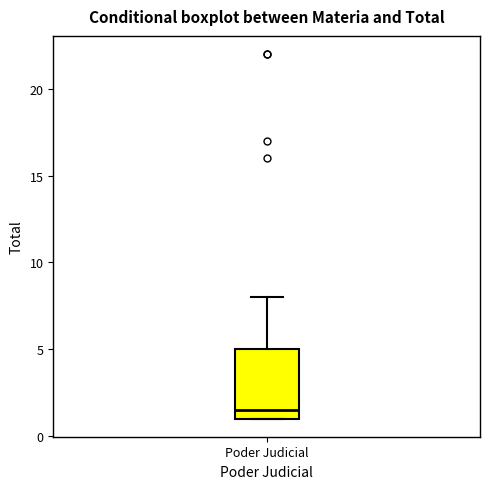

Where is the lower edge of the box for Poder Judicial on the y-axis? The values are not printed on the chart, so give them approximately, as read against the axis.

1.0